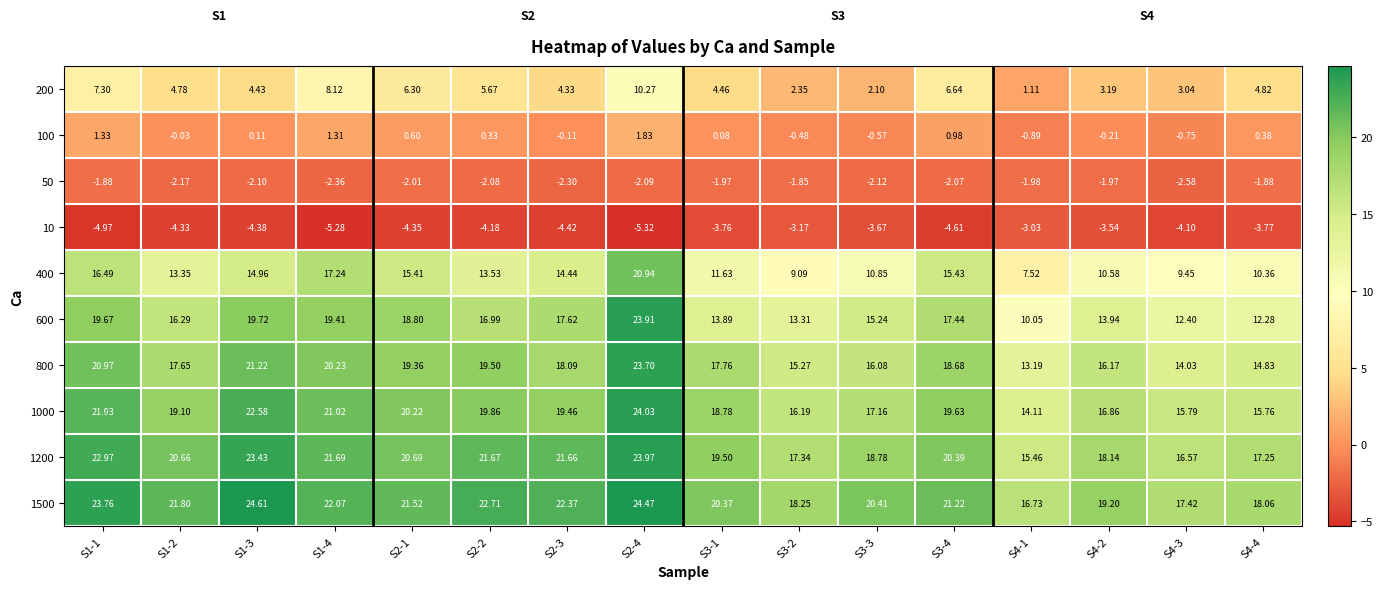

Which series has the widest spread of values?

600